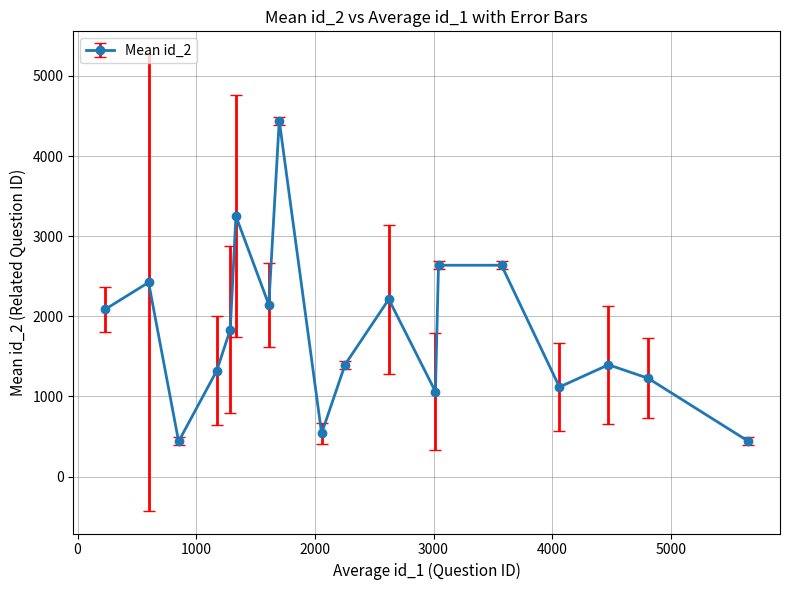

What is the value of the 8th point from the left?

4442.0